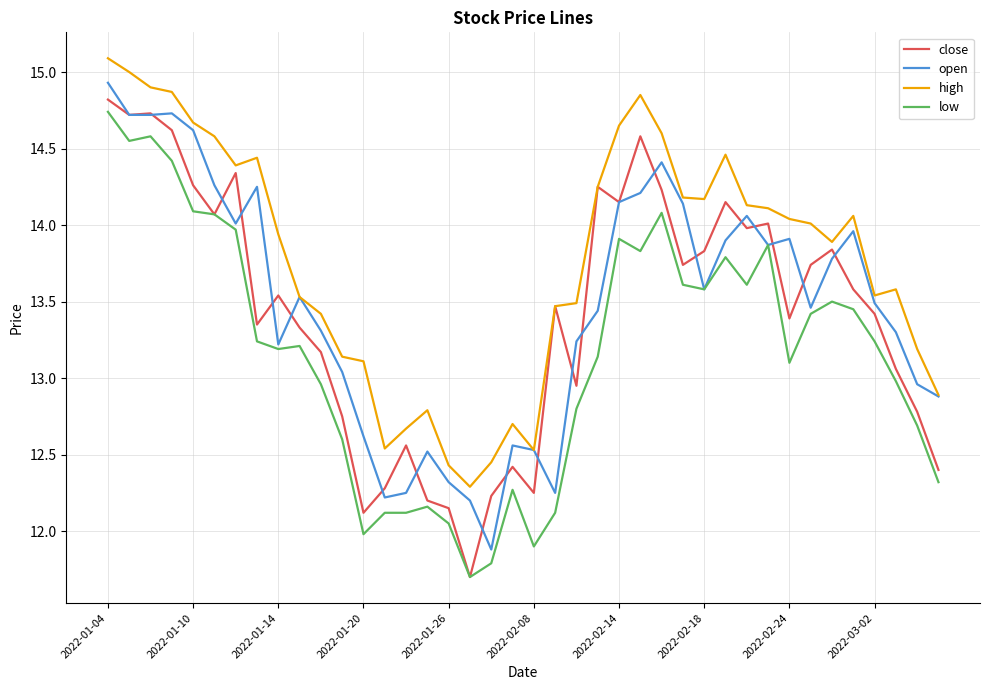

What is the lowest value of the close series?

11.7